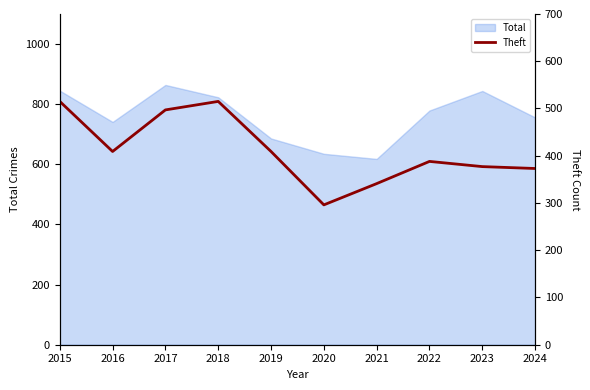

What is the lowest value of the Total series?

618